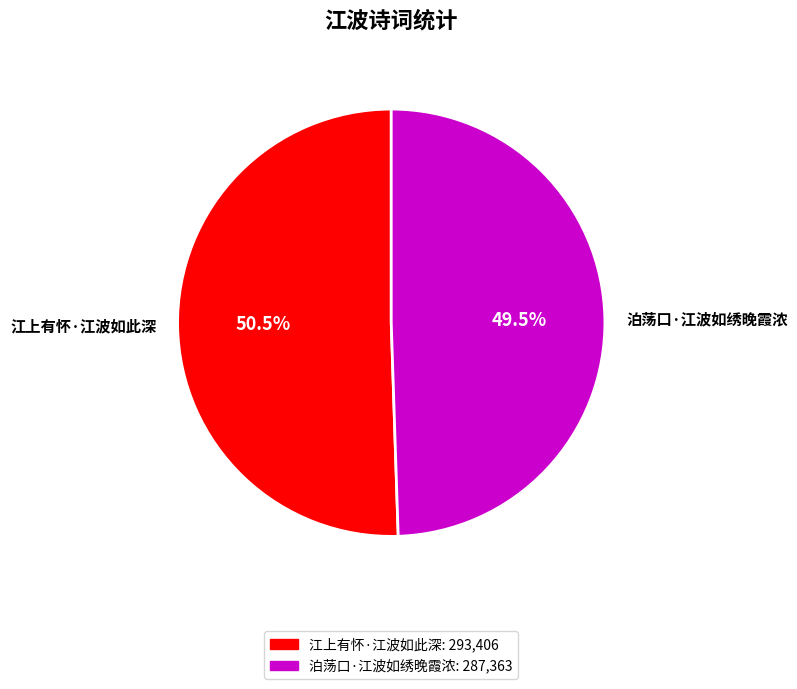

Do 江上有怀·江波如此深 and 泊荡口·江波如绣晚霞浓 together represent more than half of the pie?

Yes